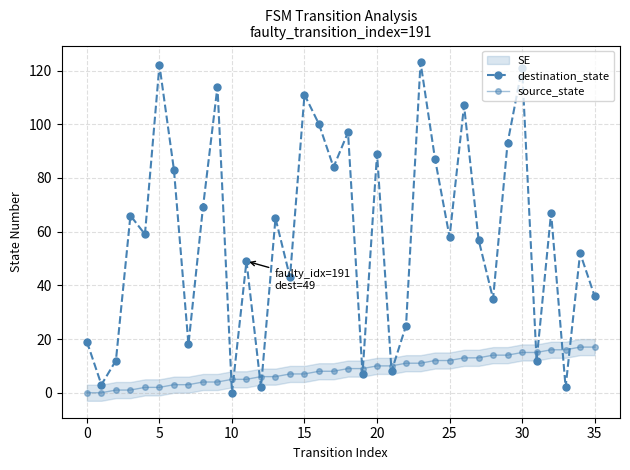

Which series ends up on top after the final intersection of source_state and destination_state?

destination_state